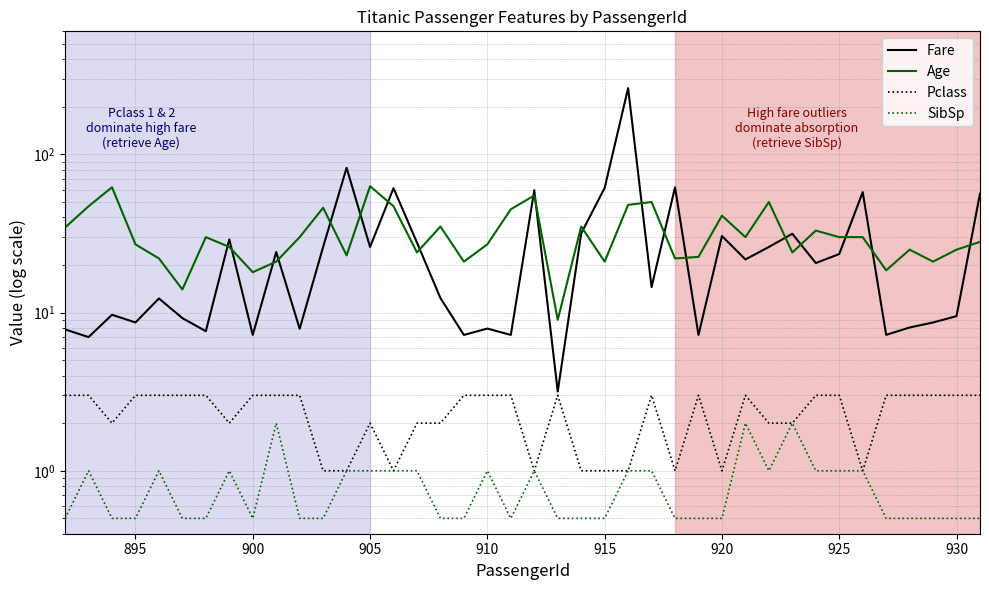

What is the average value of the Pclass series?

2.3